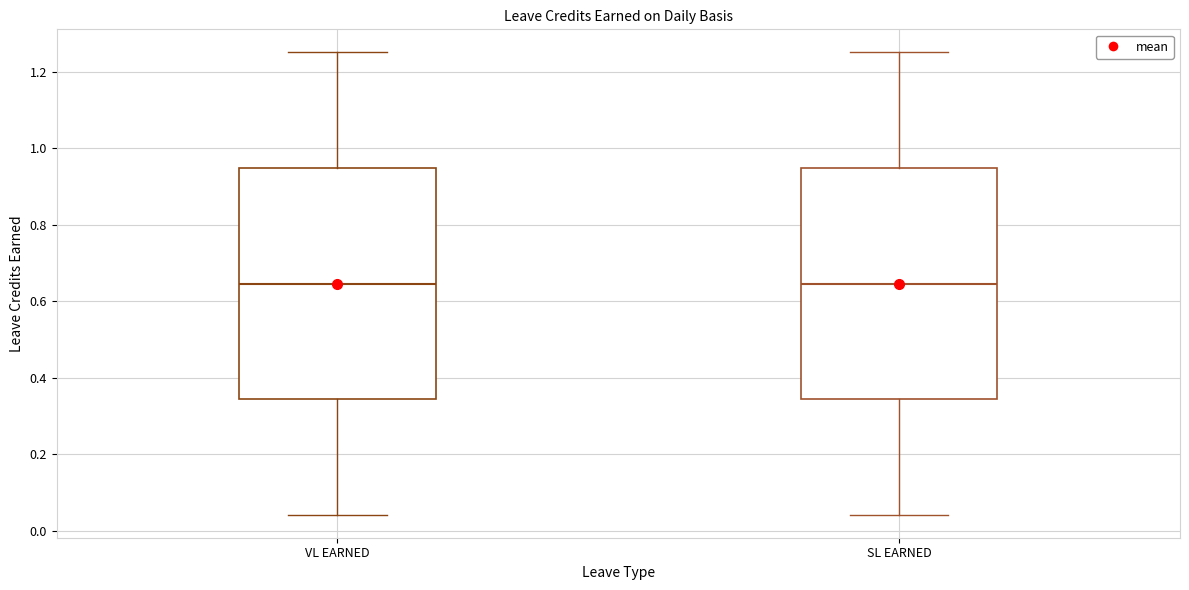

Where does the lower whisker of the box for VL EARNED end on the y-axis? The values are not printed on the chart, so give them approximately, as read against the axis.

0.04